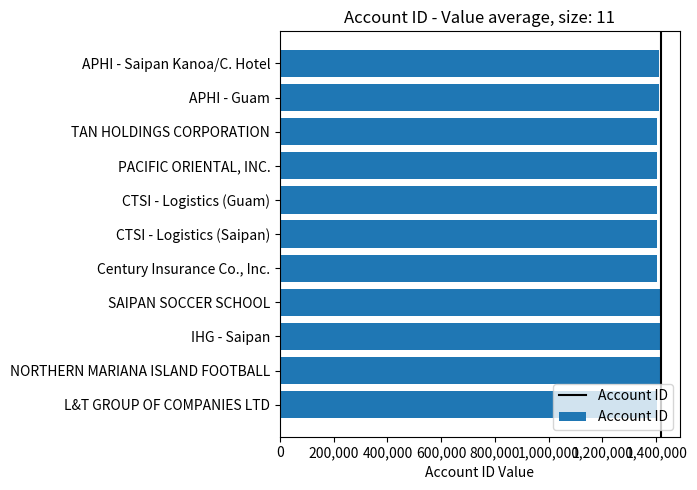

List the labels in order of value, largest first.

IHG - Saipan, SAIPAN SOCCER SCHOOL, NORTHERN MARIANA ISLAND FOOTBALL, APHI - Guam, APHI - Saipan Kanoa/C. Hotel, TAN HOLDINGS CORPORATION, PACIFIC ORIENTAL, INC., L&T GROUP OF COMPANIES LTD, CTSI - Logistics (Saipan), CTSI - Logistics (Guam), Century Insurance Co., Inc.